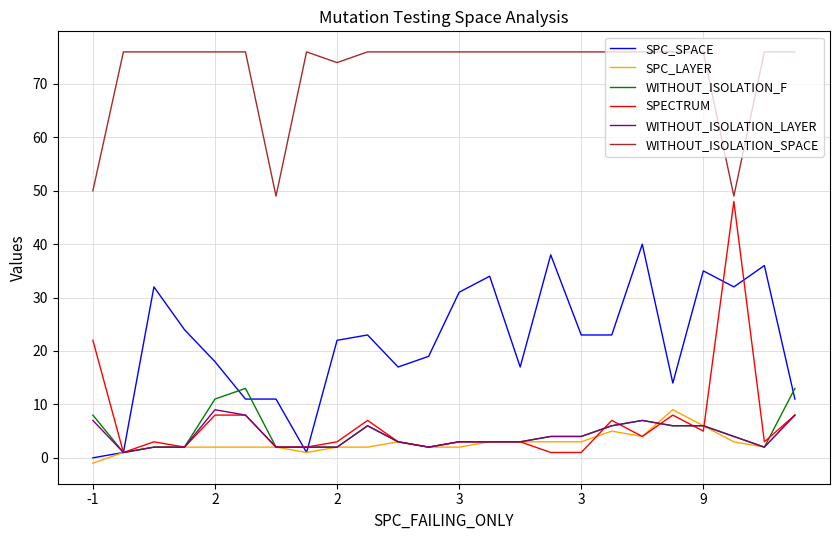

Which series has the largest range (max minus min)?

SPECTRUM